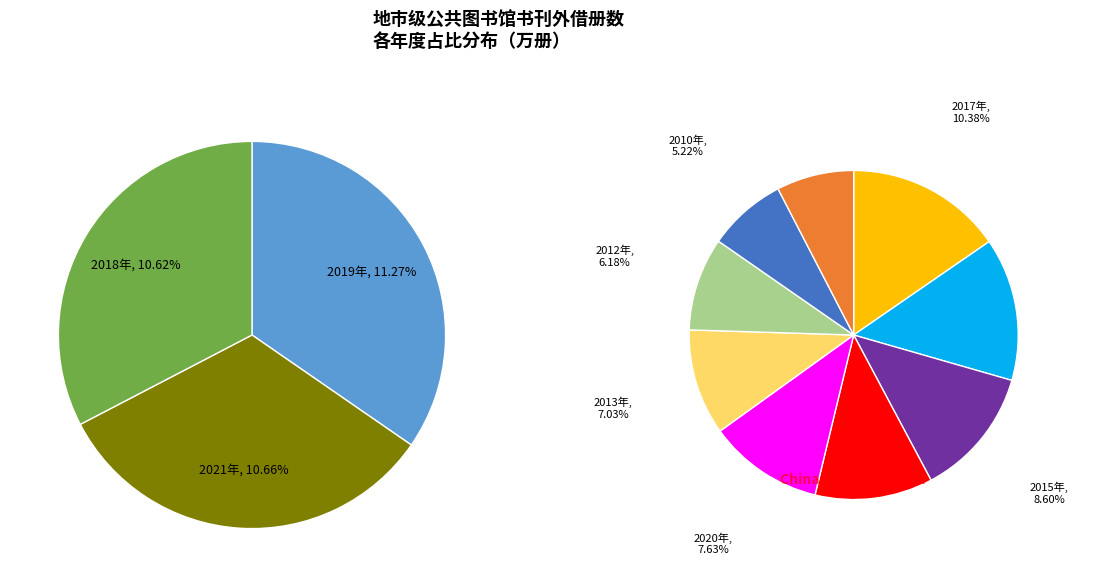

Approximately how many times larger is the value at 2015年 compared to 2011年?

1.7